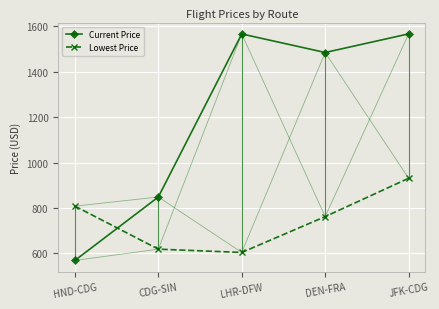

At DEN-FRA, list the series in order from smallest to largest.

Lowest Price, Current Price